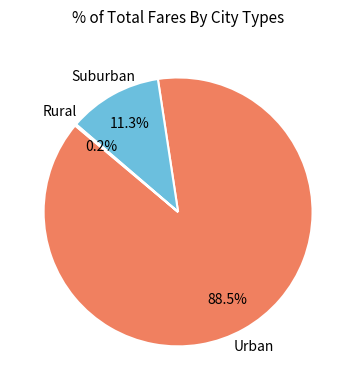

Is there a majority slice in this chart?

Yes